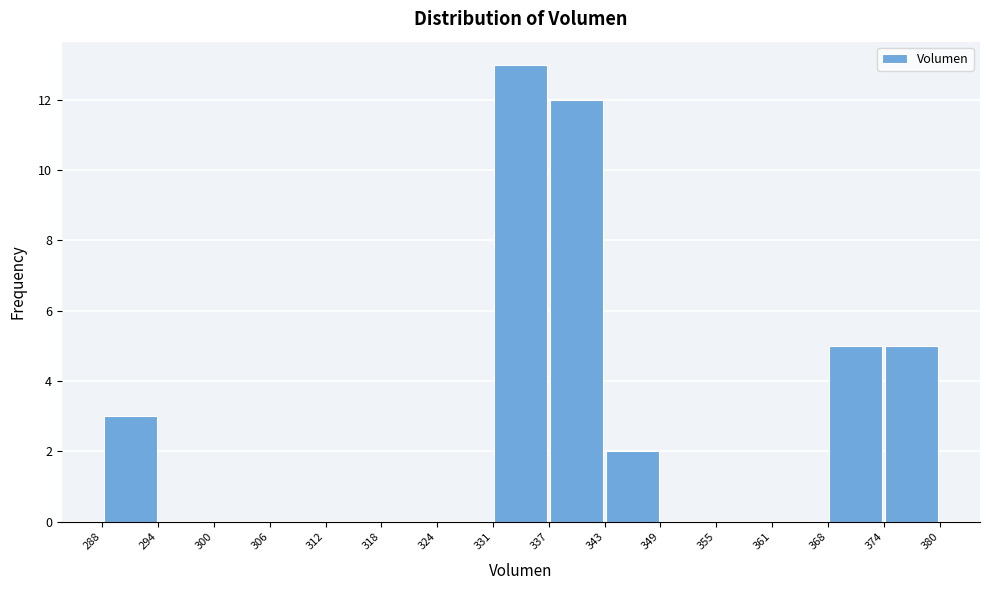

How tall is the bar that spans 331 to 337 on the x-axis? The values are not printed on the chart, so give them approximately, as read against the axis.

13